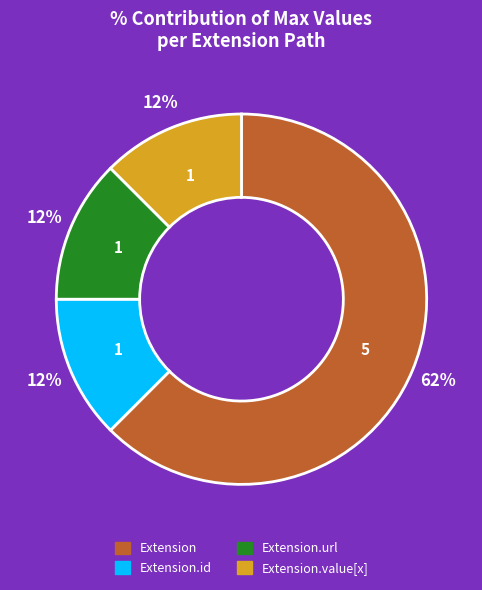

Is there a majority slice in this chart?

Yes